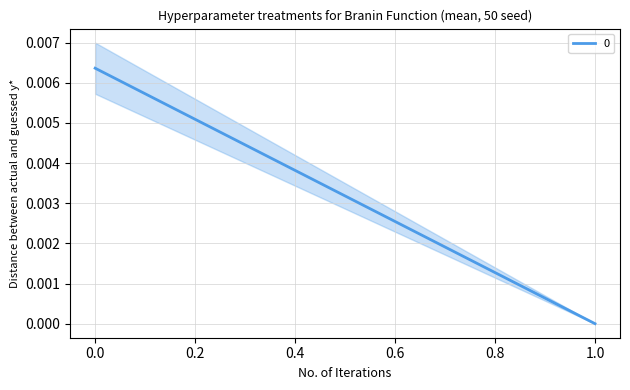

How many values are between 0 and 1?

2